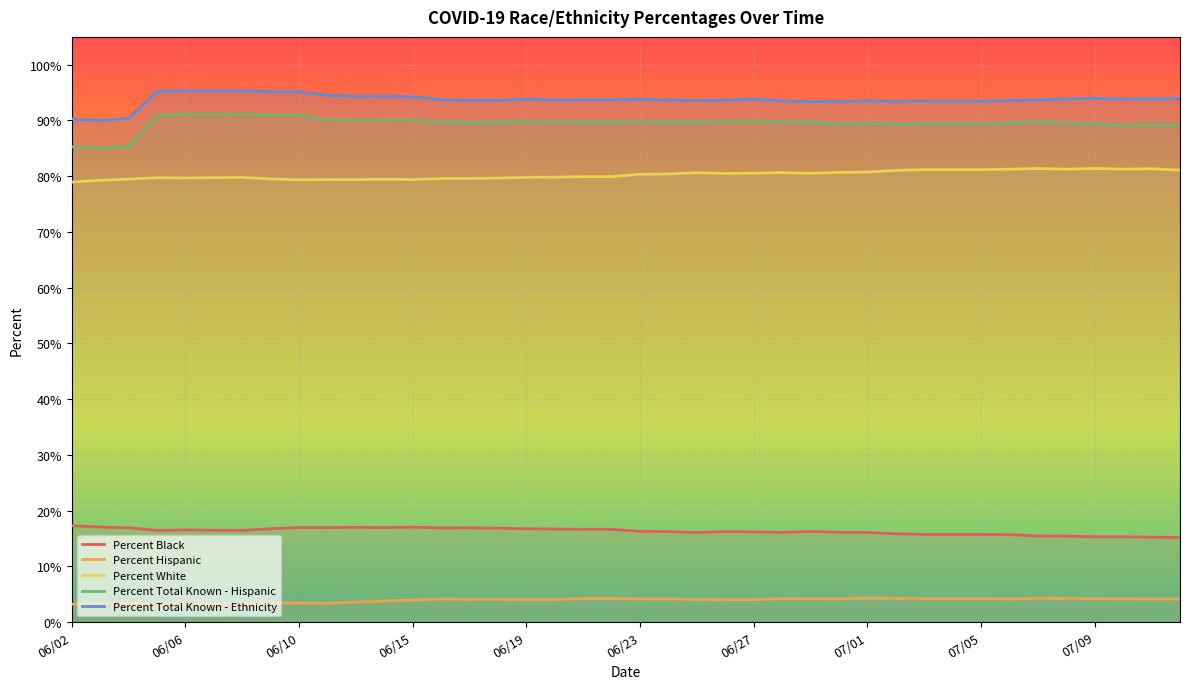

How many lines are shown in the chart?

5